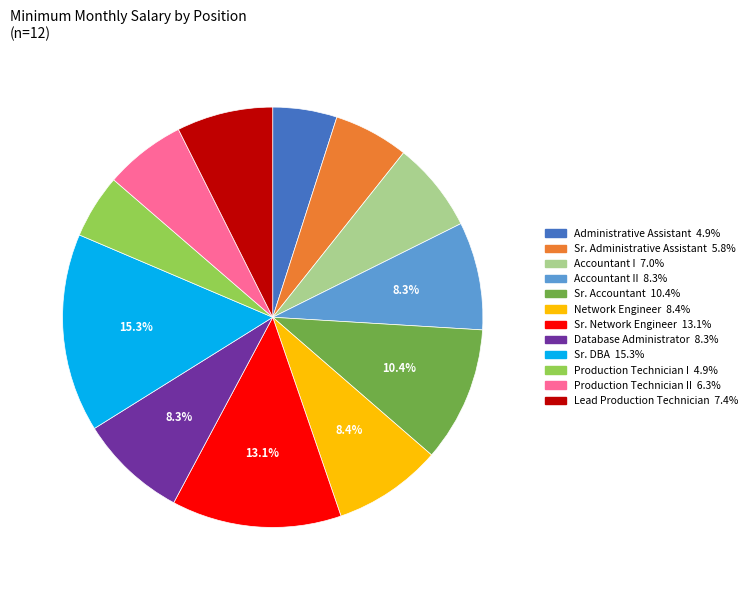

How many segments does this pie chart have?

12